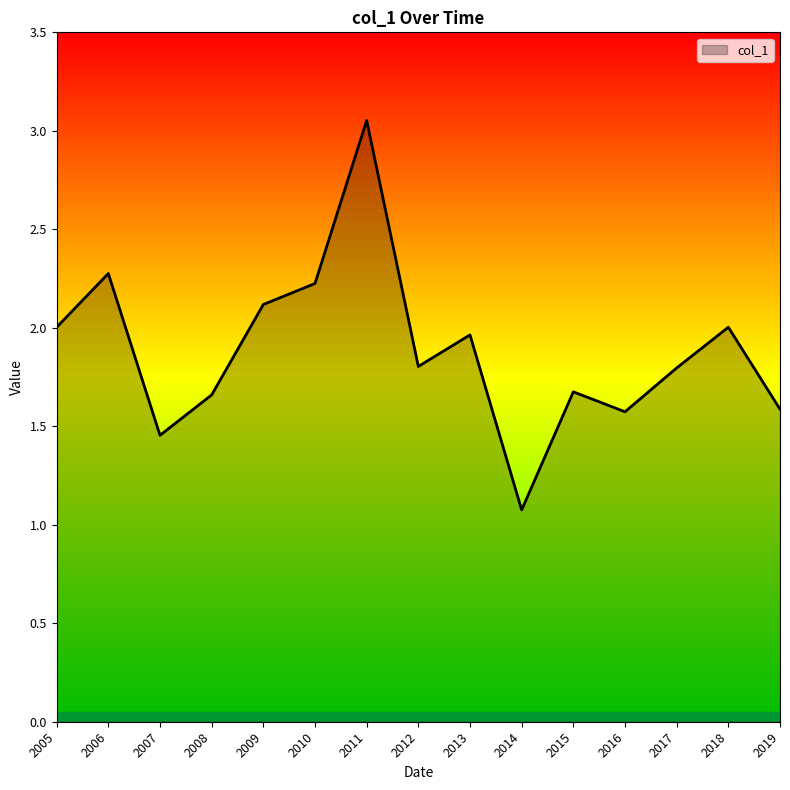

Where is the first local minimum?

2007